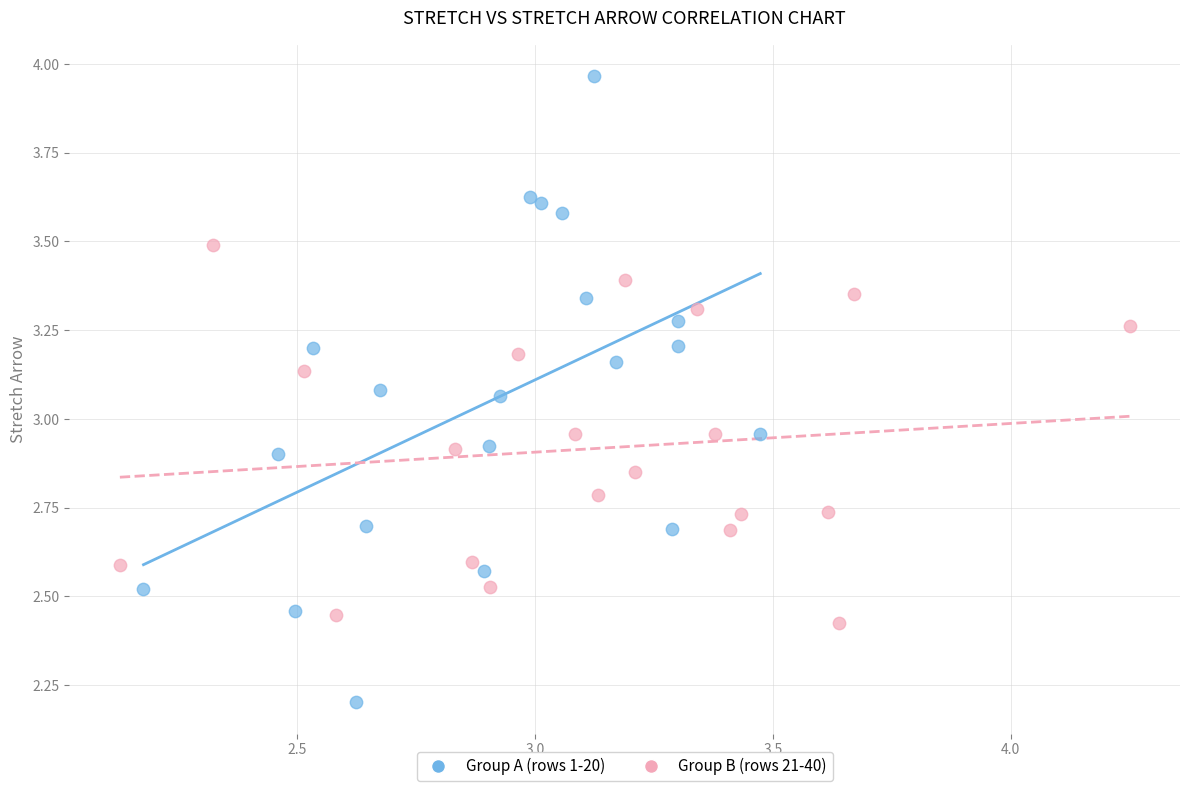

What are all the series names shown in the legend?

Group A (rows 1-20), Group B (rows 21-40)